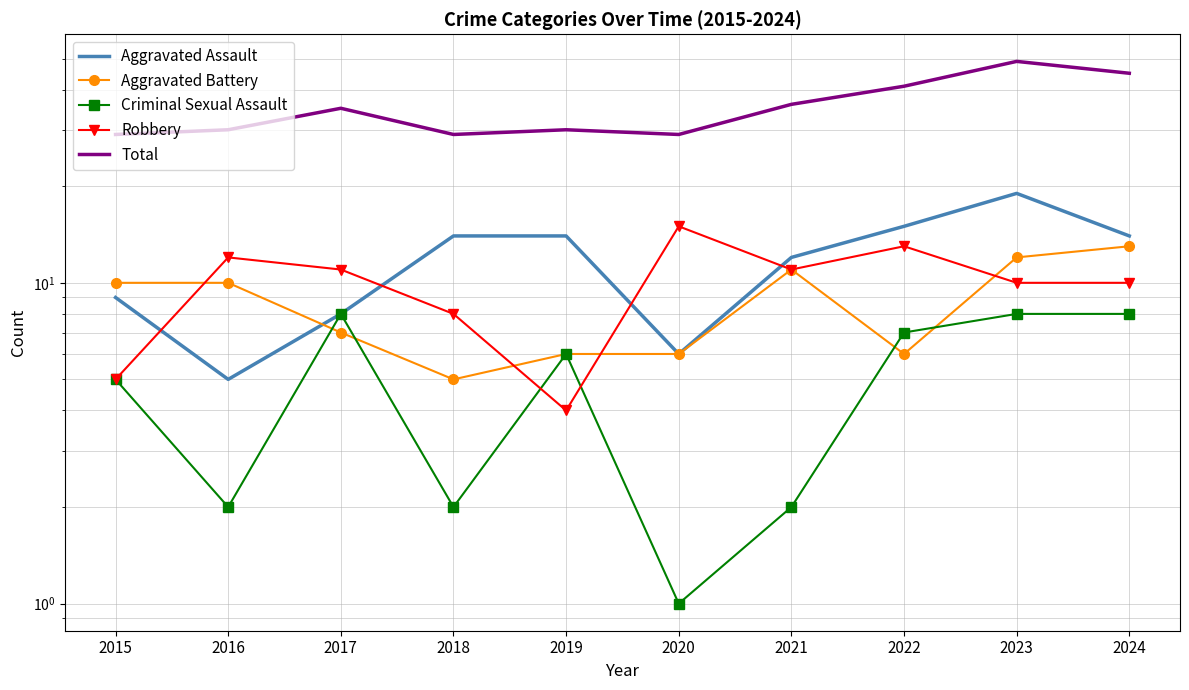

How many categories are shown in the chart?

10